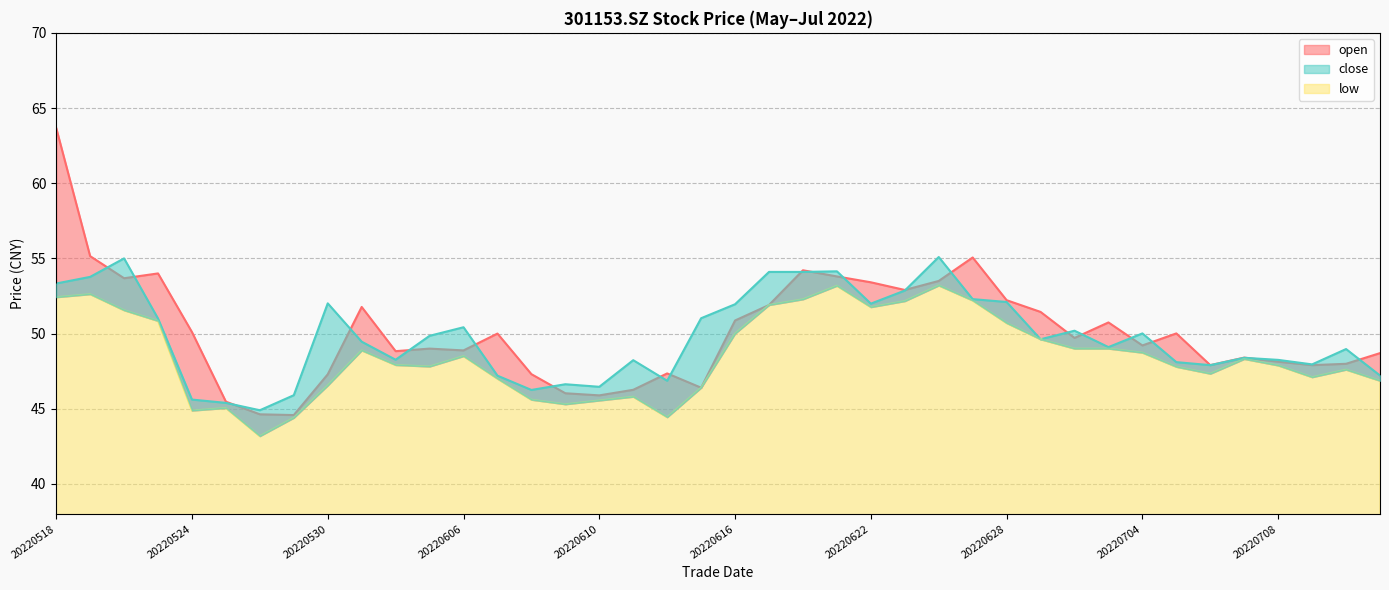

At which category is the sum across all series the highest?

20220518